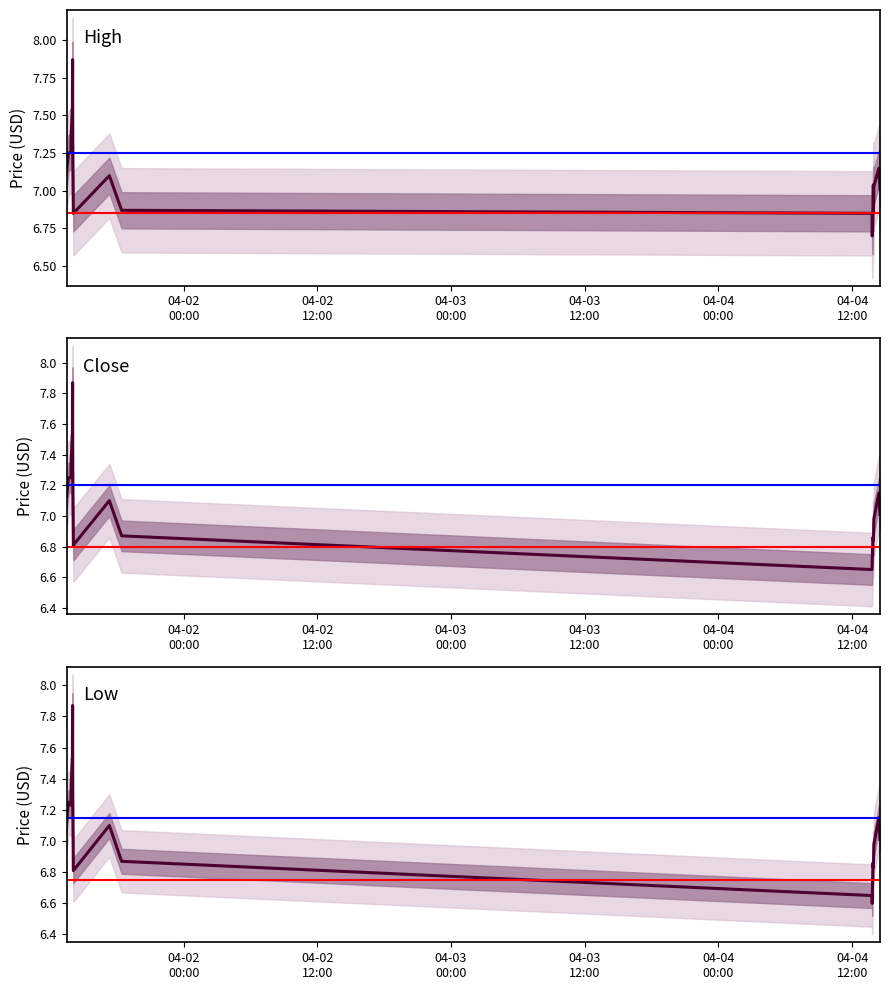

What is the maximum value for Low?

7.9